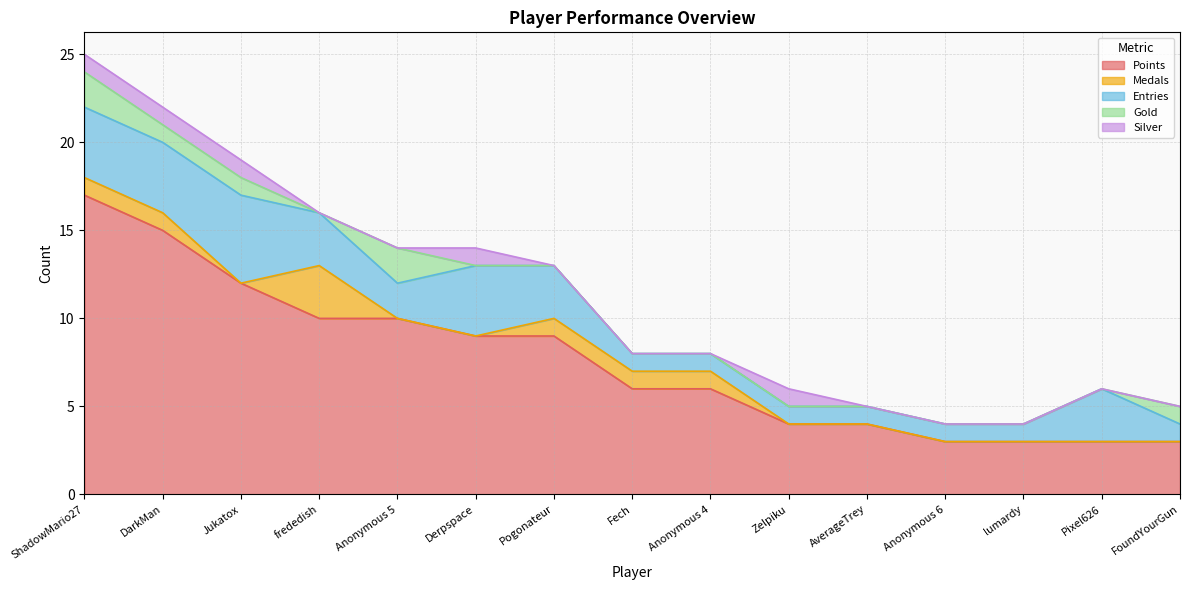

True or false: Entries and Points intersect in this chart.

False